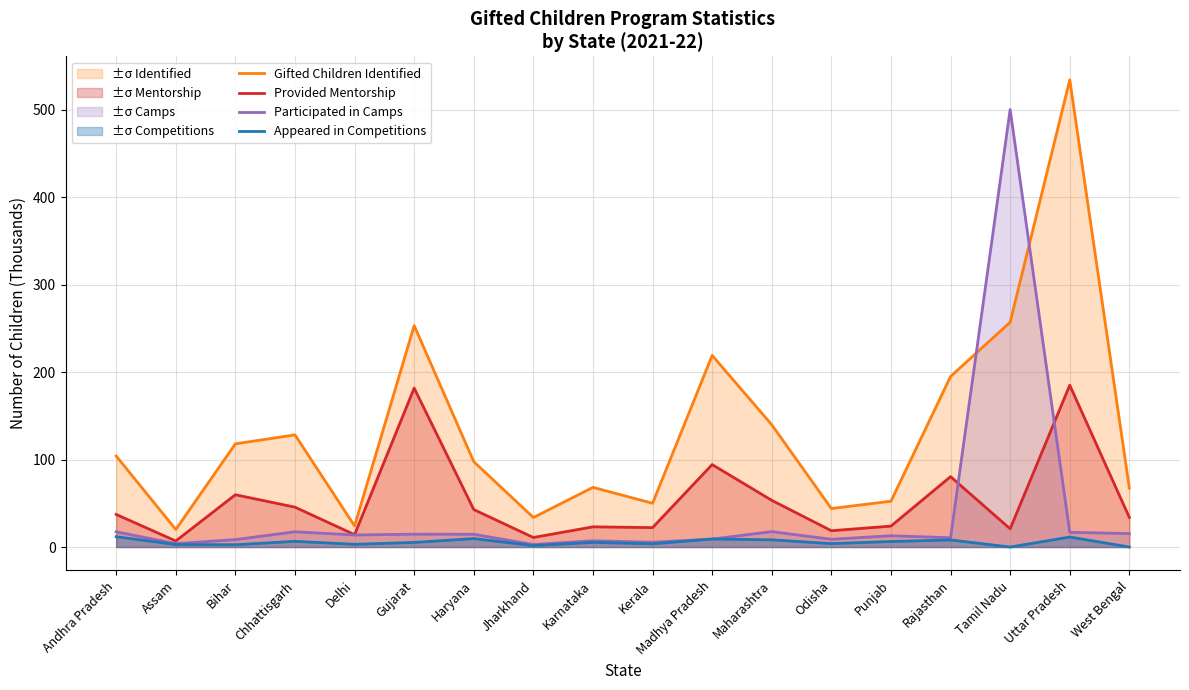

Between Andhra Pradesh and Jharkhand, which series saw the biggest shift?

Gifted Children Identified